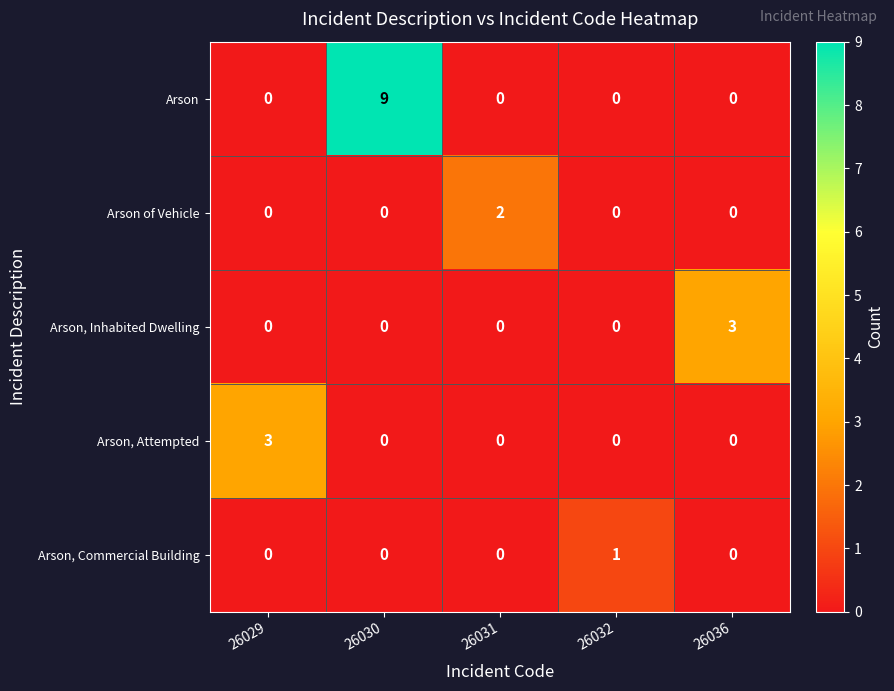

Which series has the largest range (max minus min)?

Arson